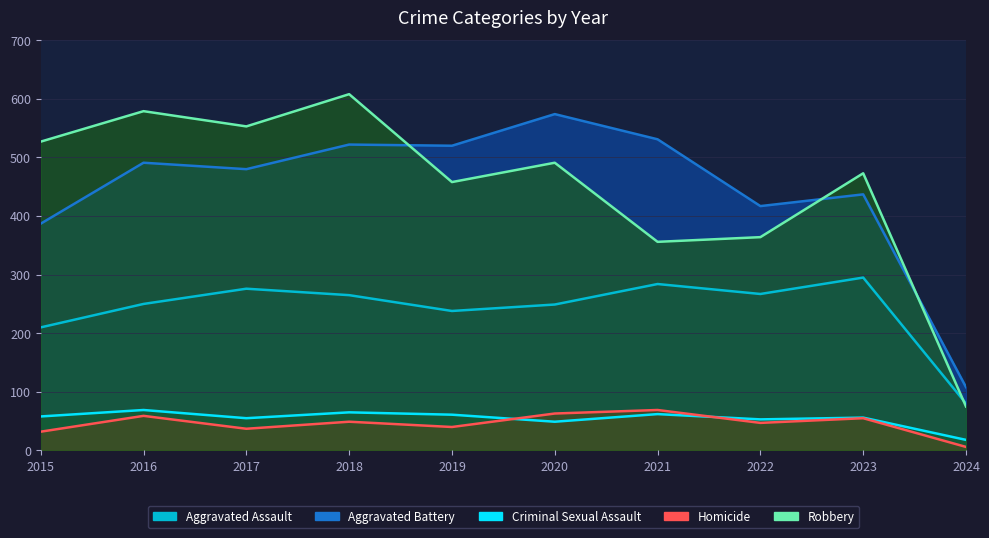

At which category is the sum across all series the highest?

2018